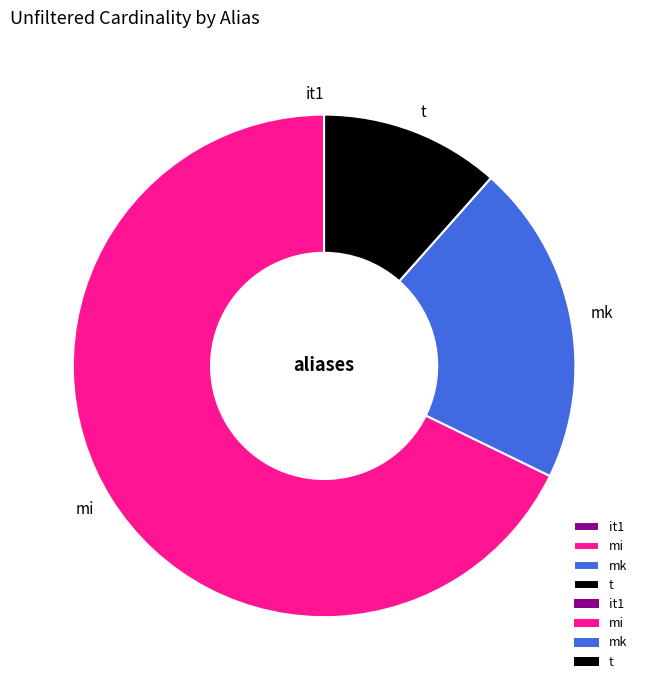

What is the majority slice?

mi